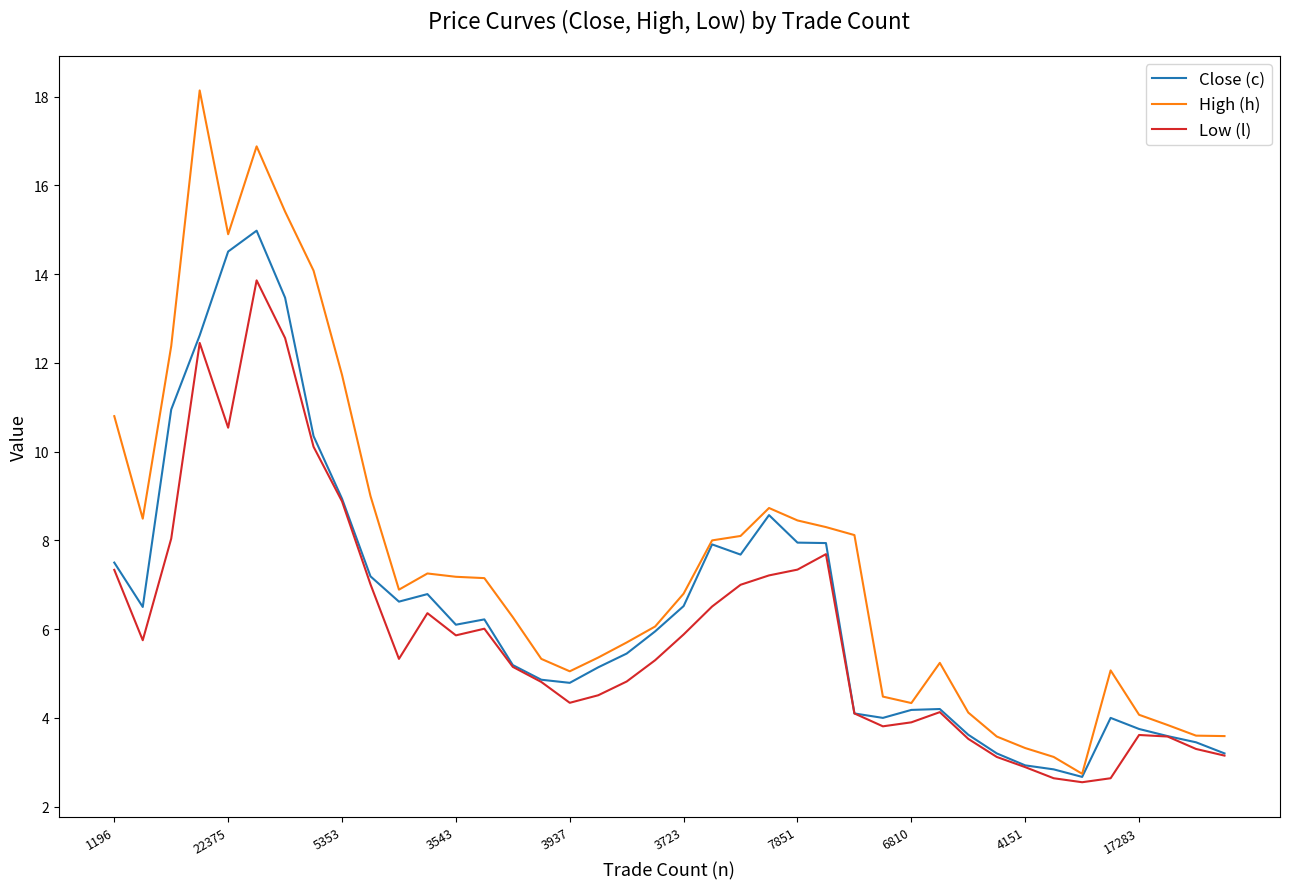

What are all the series names shown in the legend?

Close (c), High (h), Low (l)